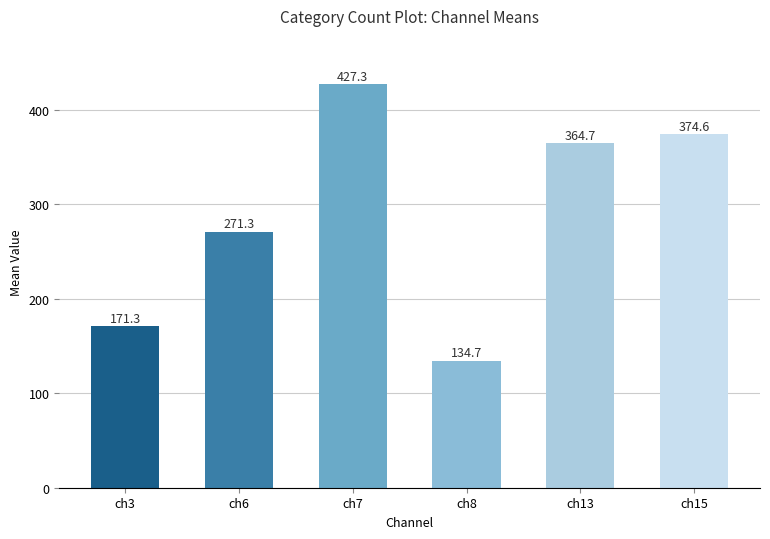

Which label corresponds to the smallest value in the chart?

ch8